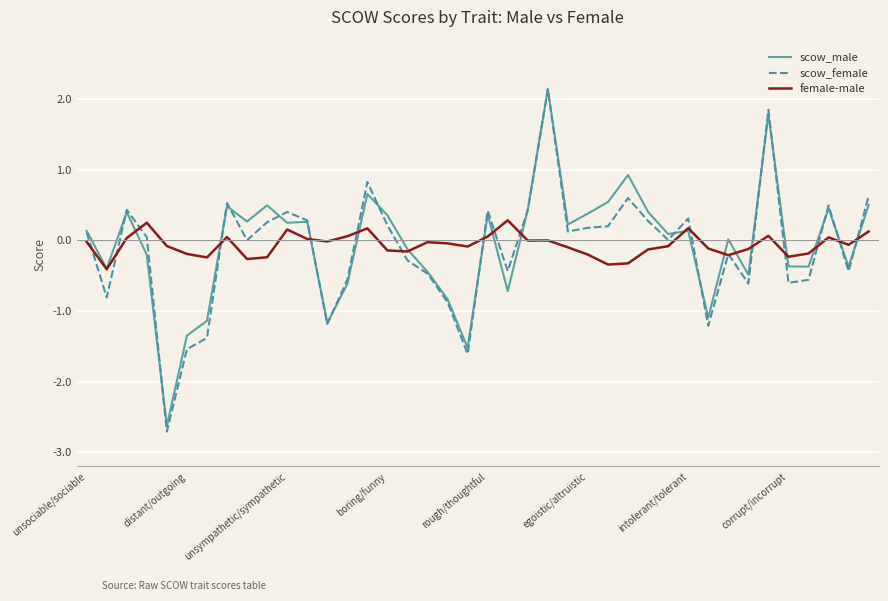

Which series has the largest range (max minus min)?

scow_female